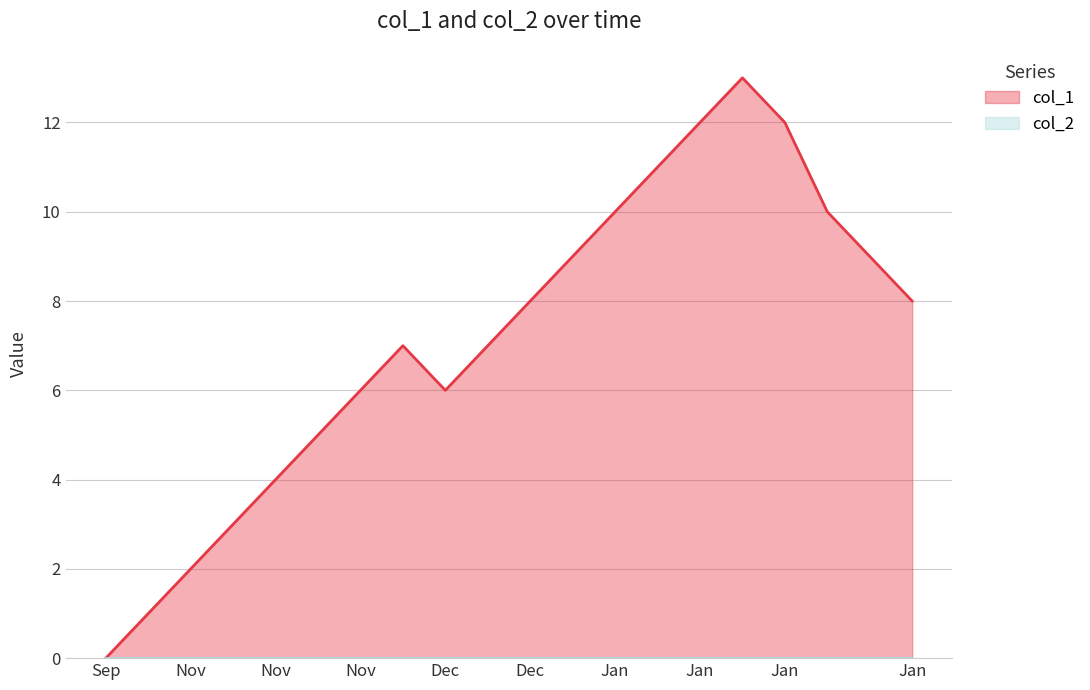

Which has a higher value, Dec or Jan?

Jan